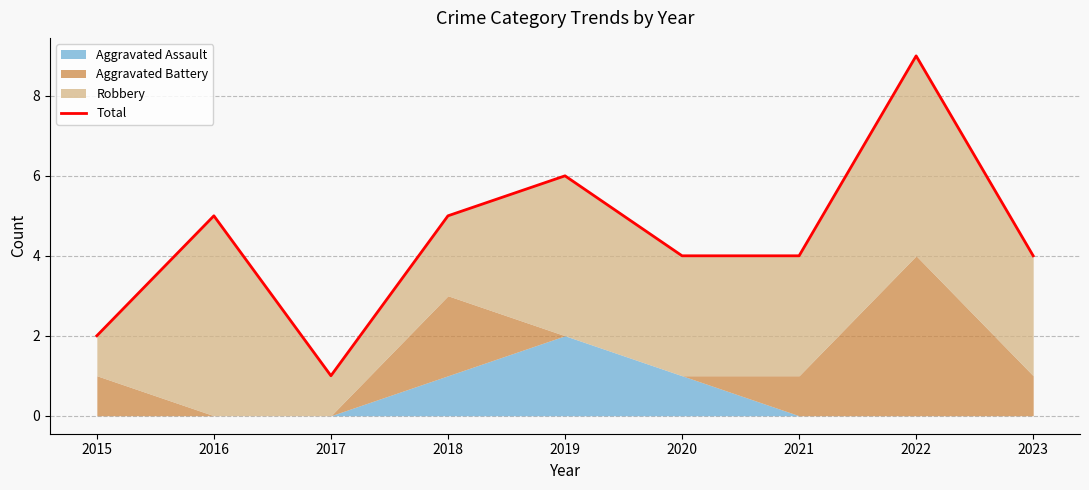

What is the change in value from 2017 to 2022?

+8